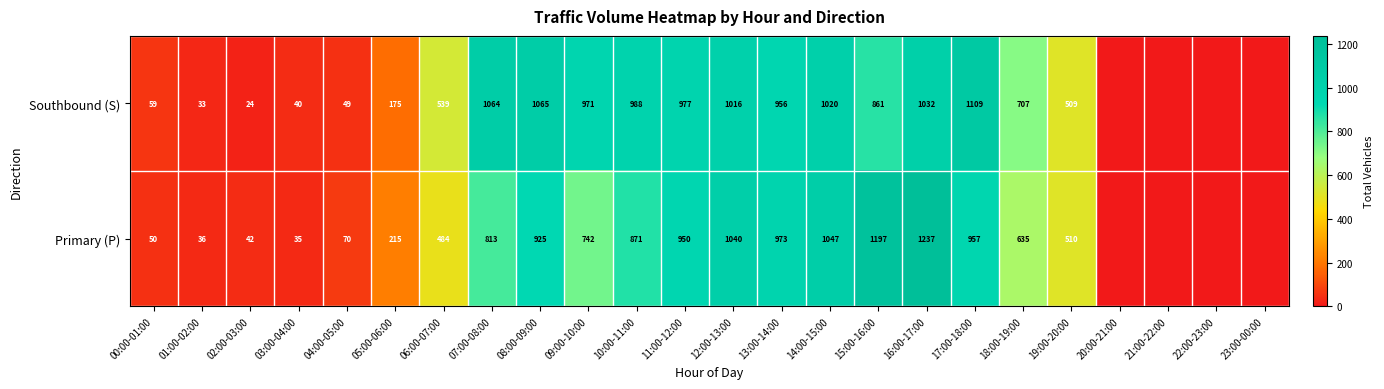

Between 10:00-11:00 and 12:00-13:00, which series saw the biggest shift?

Primary (P)